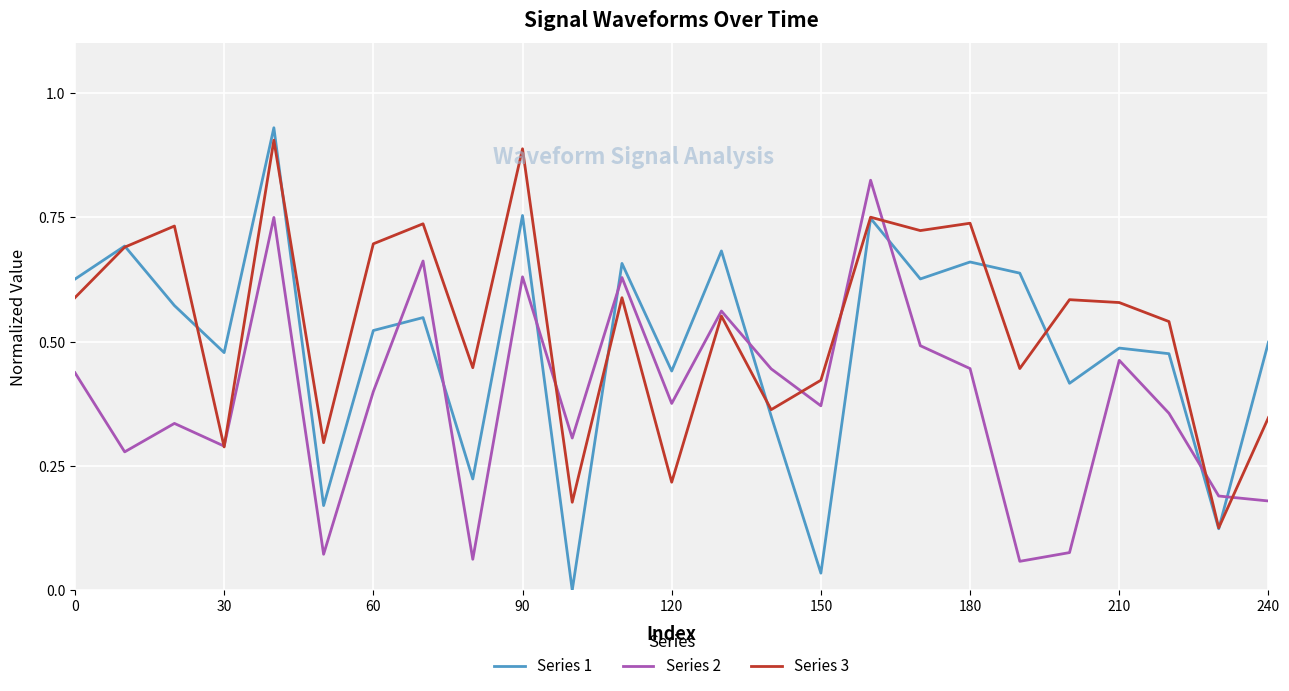

List the series in order of their overall mean, lowest first.

Series 2, Series 1, Series 3